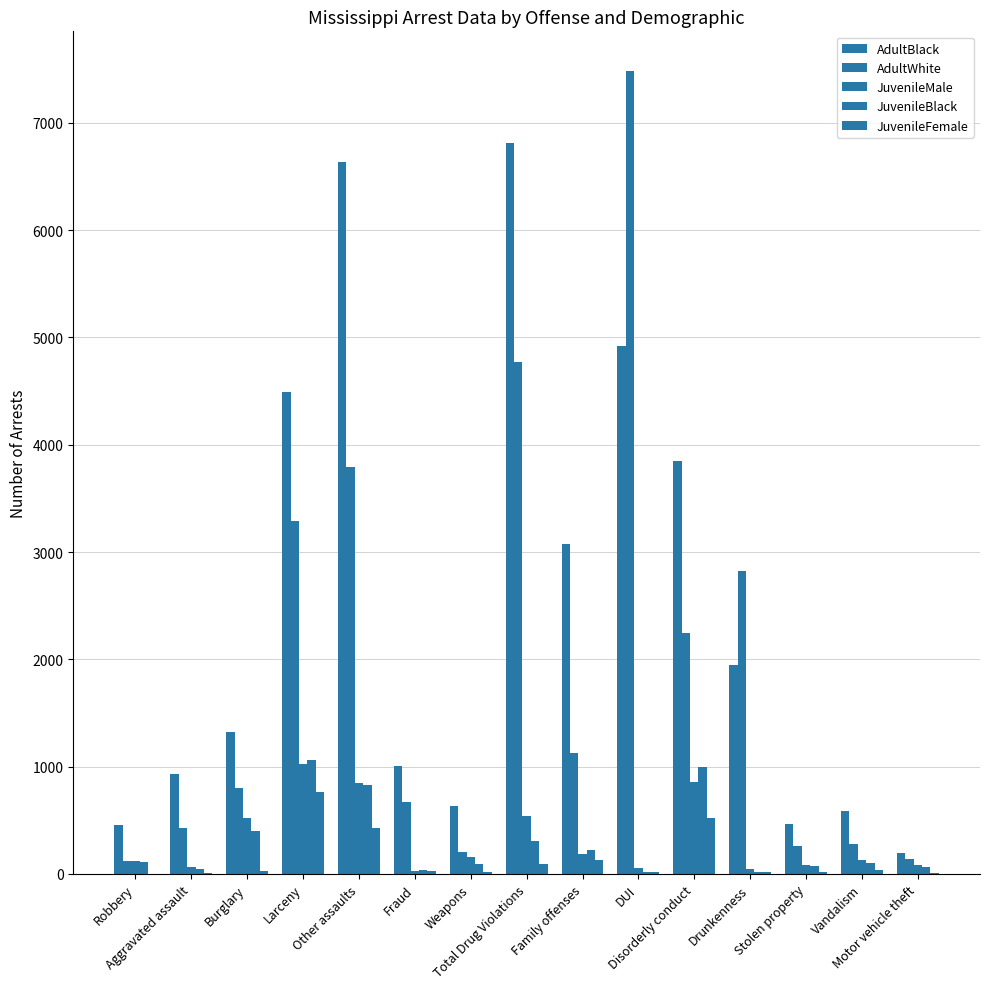

Which label corresponds to the smallest value in the chart?

Robbery